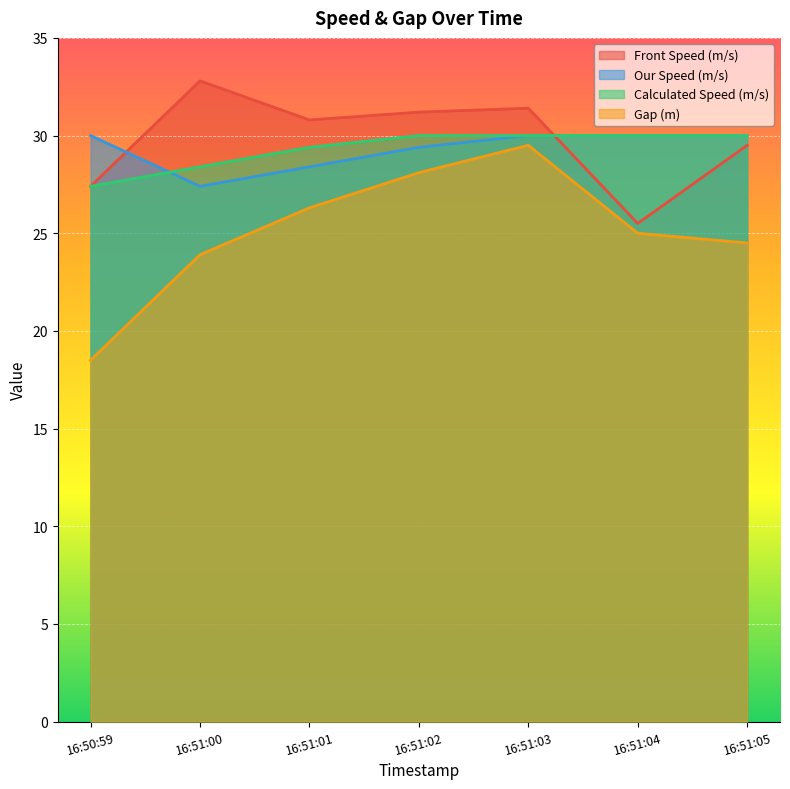

Where do Calculated Speed (m/s) and Our Speed (m/s) first cross each other?

16:50:59 and 16:51:00